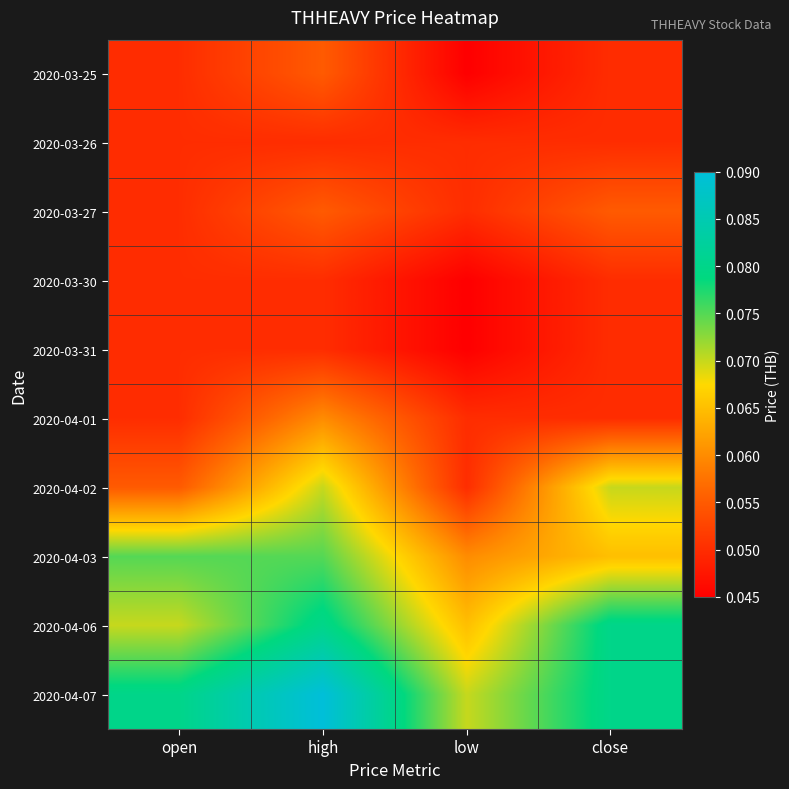

What is the maximum value shown in the chart?

0.1